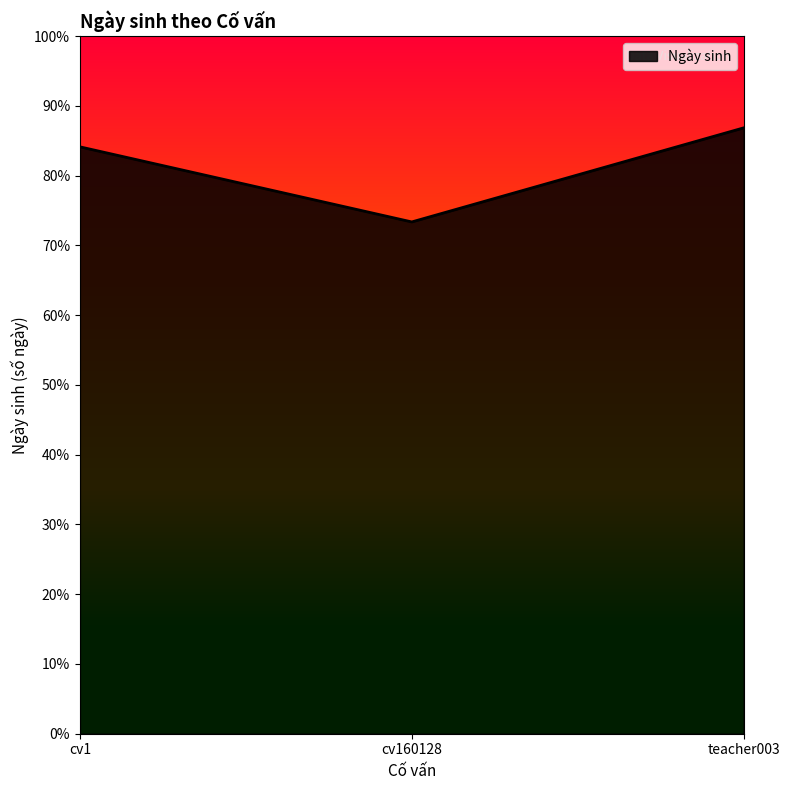

How many values are between 25674 and 30393?

3